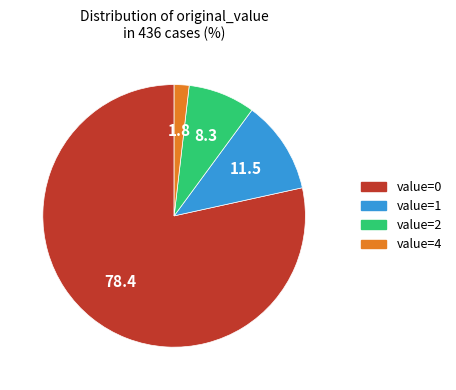

Is there any slice that represents more than half of the pie?

Yes